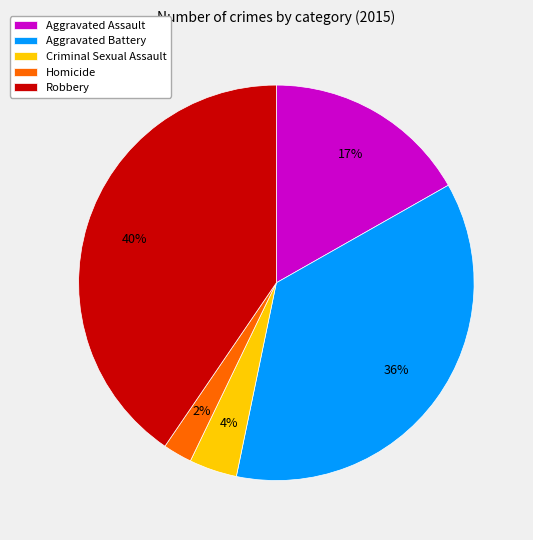

Count the number of slices in the pie.

5